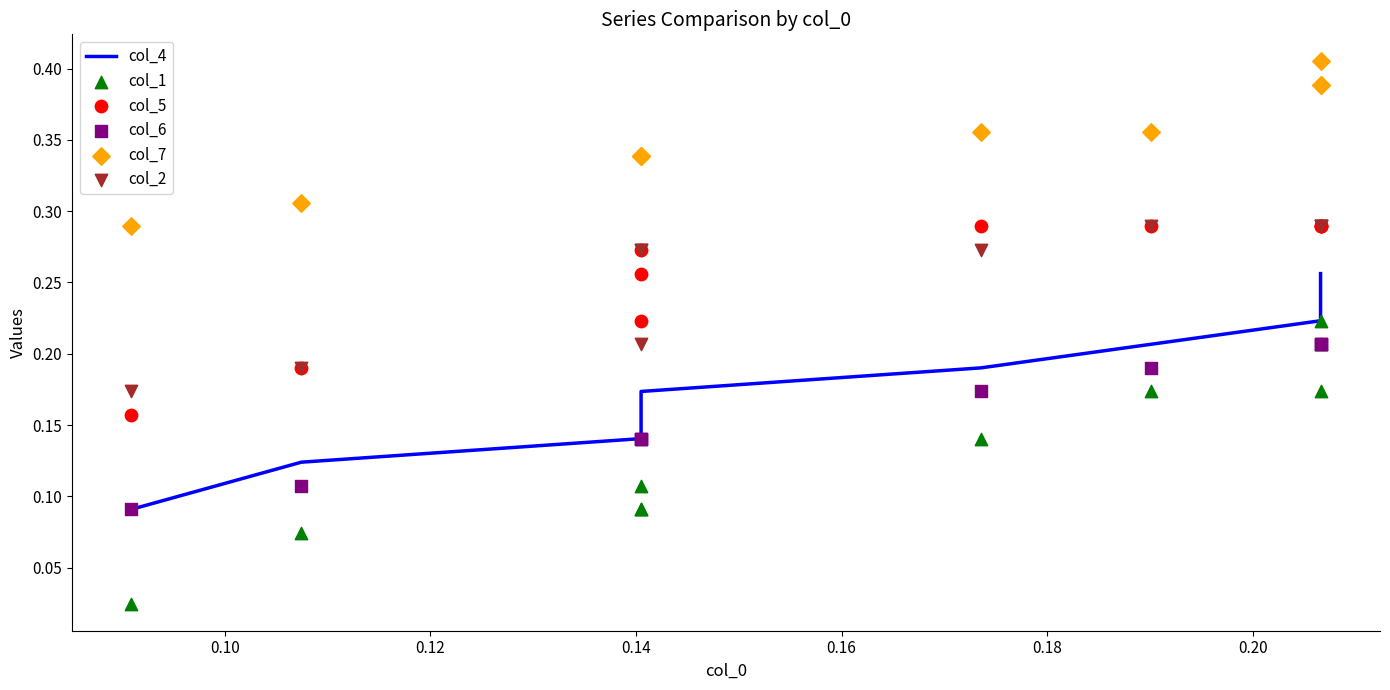

Which series has the largest total across all categories?

col_7